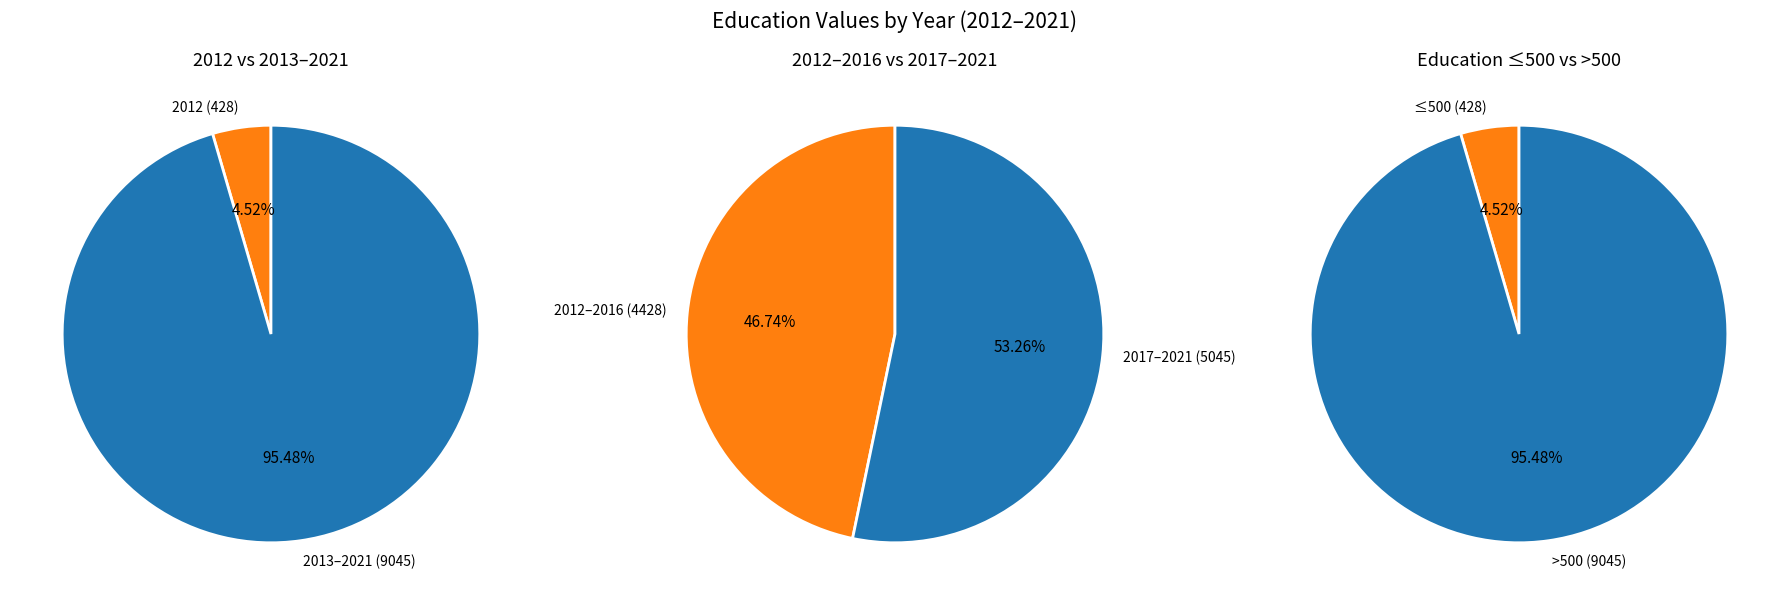

What is the ratio of the value at 2020 to the value at 2014?

1.0